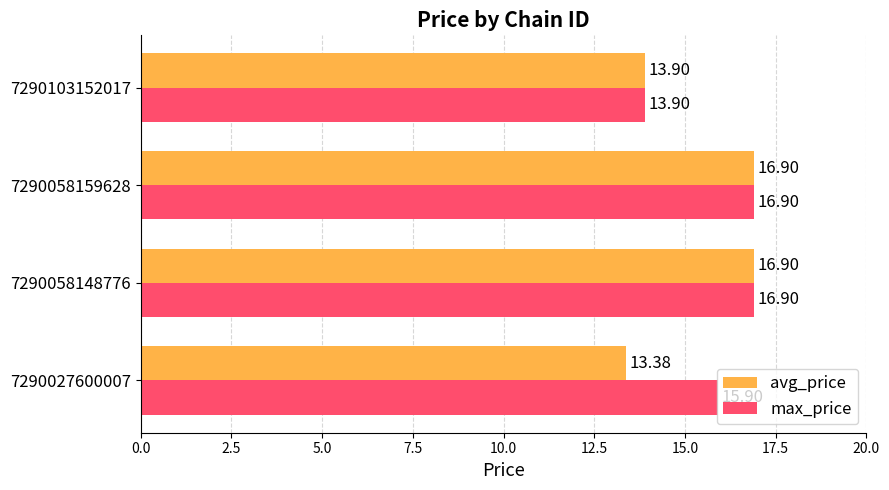

Which series has the largest total across all categories?

max_price